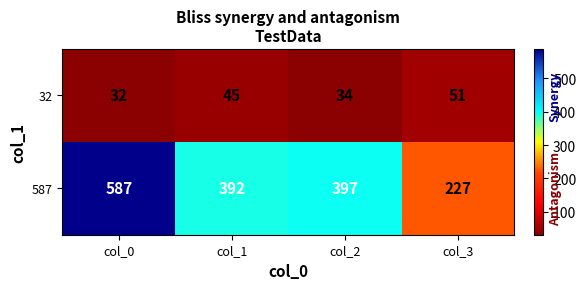

The 32 series shows 32 at col_0. True or false?

True